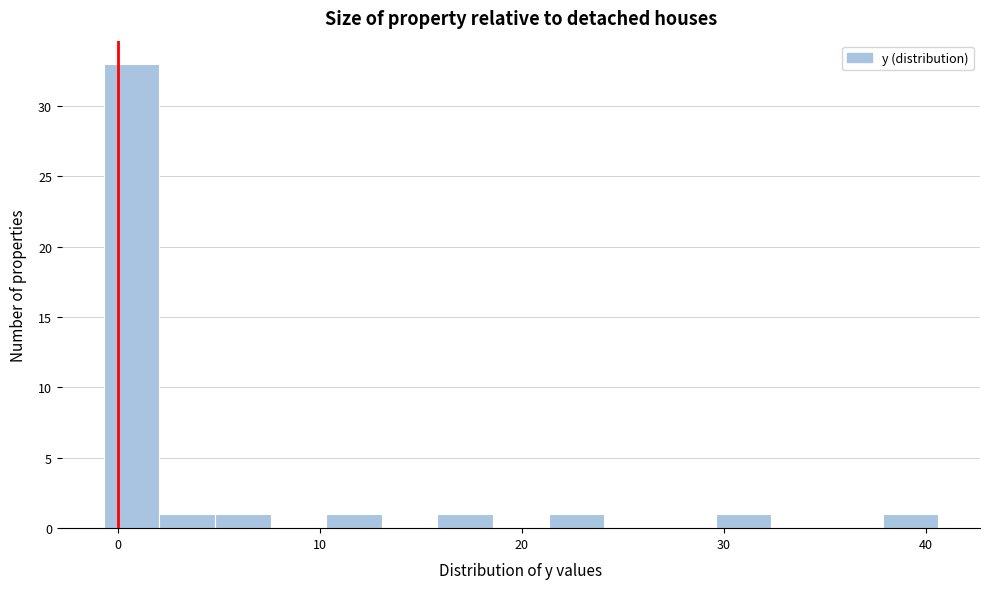

Around what value on the x-axis is the tallest bar? Give the approximate position of its centre, as read against the axis.

1